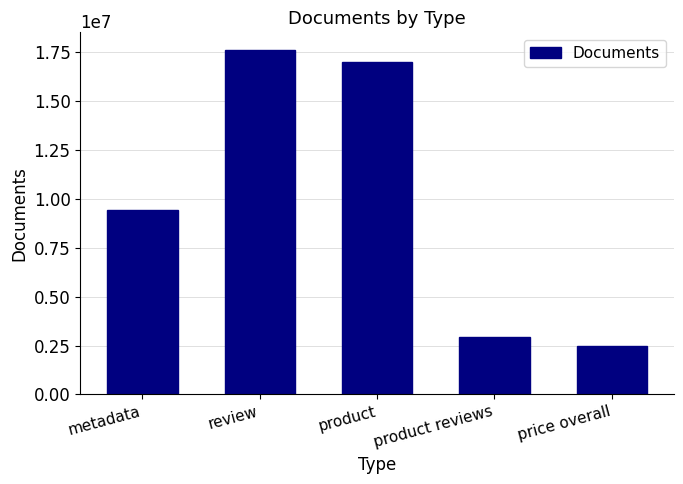

Rank the categories by value from highest to lowest.

review, product, metadata, product reviews, price overall